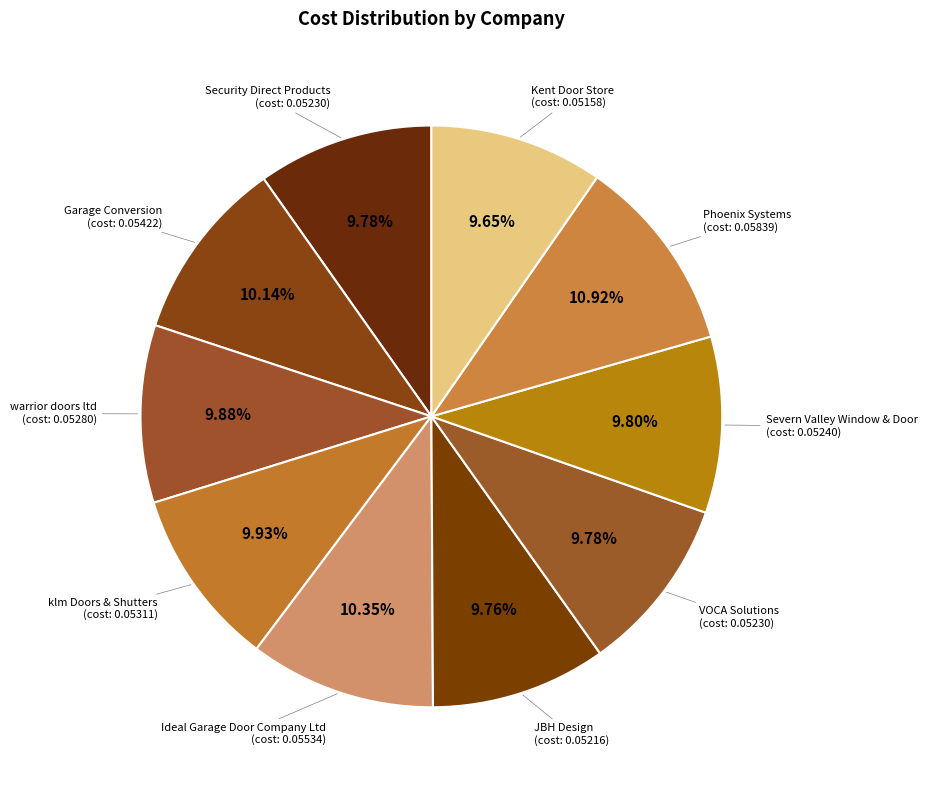

Count the number of slices in the pie.

10